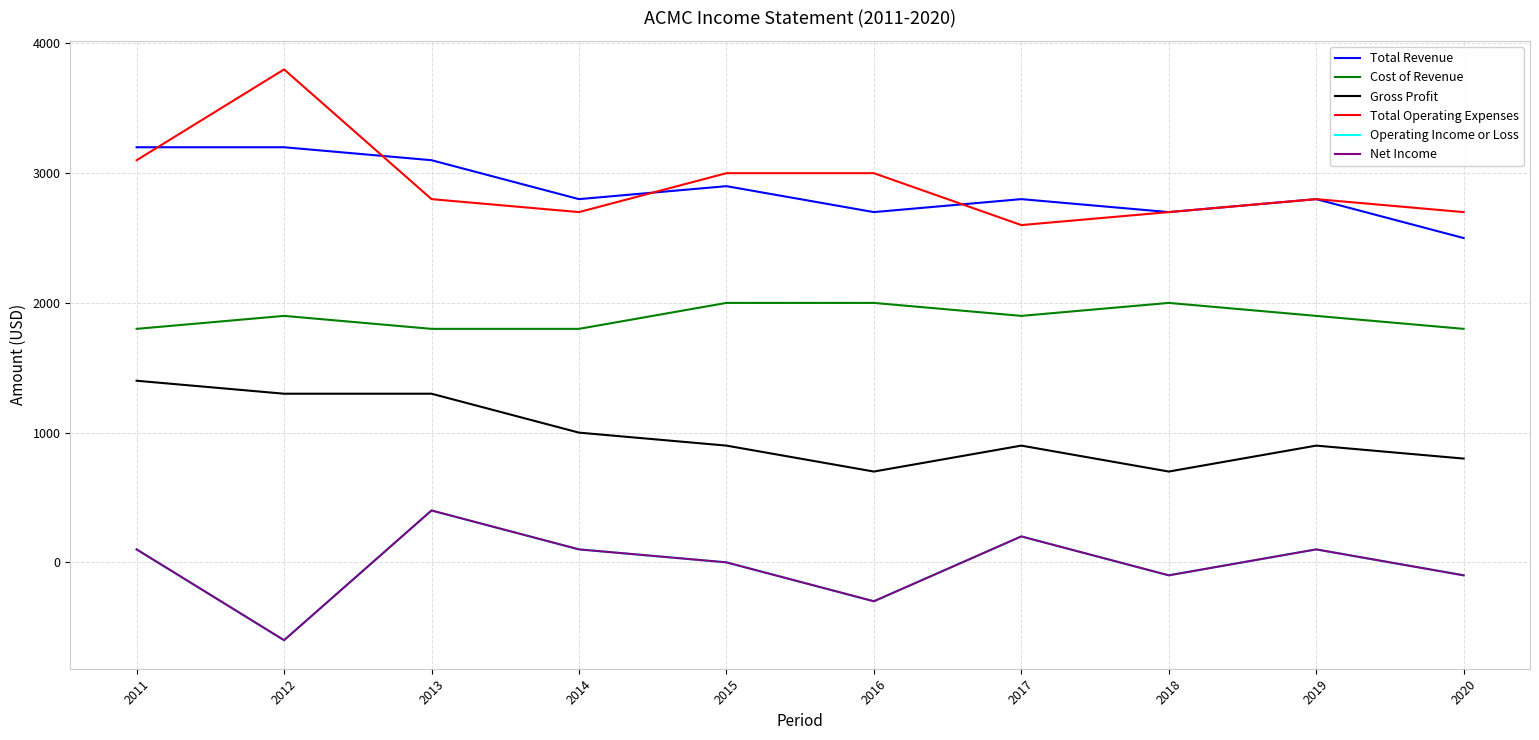

Is the value of Net Income at 2019 greater than the value of Total Operating Expenses at 2015?

No